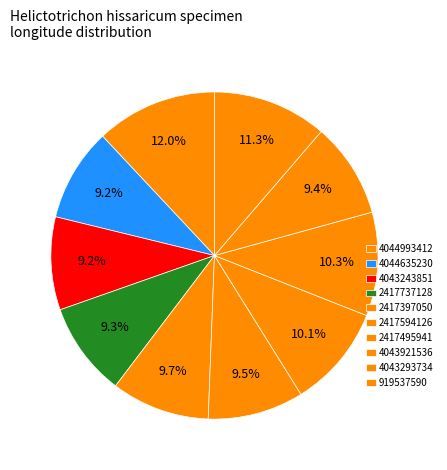

What percentage is the 2417737128 slice, to the nearest percent?

9%